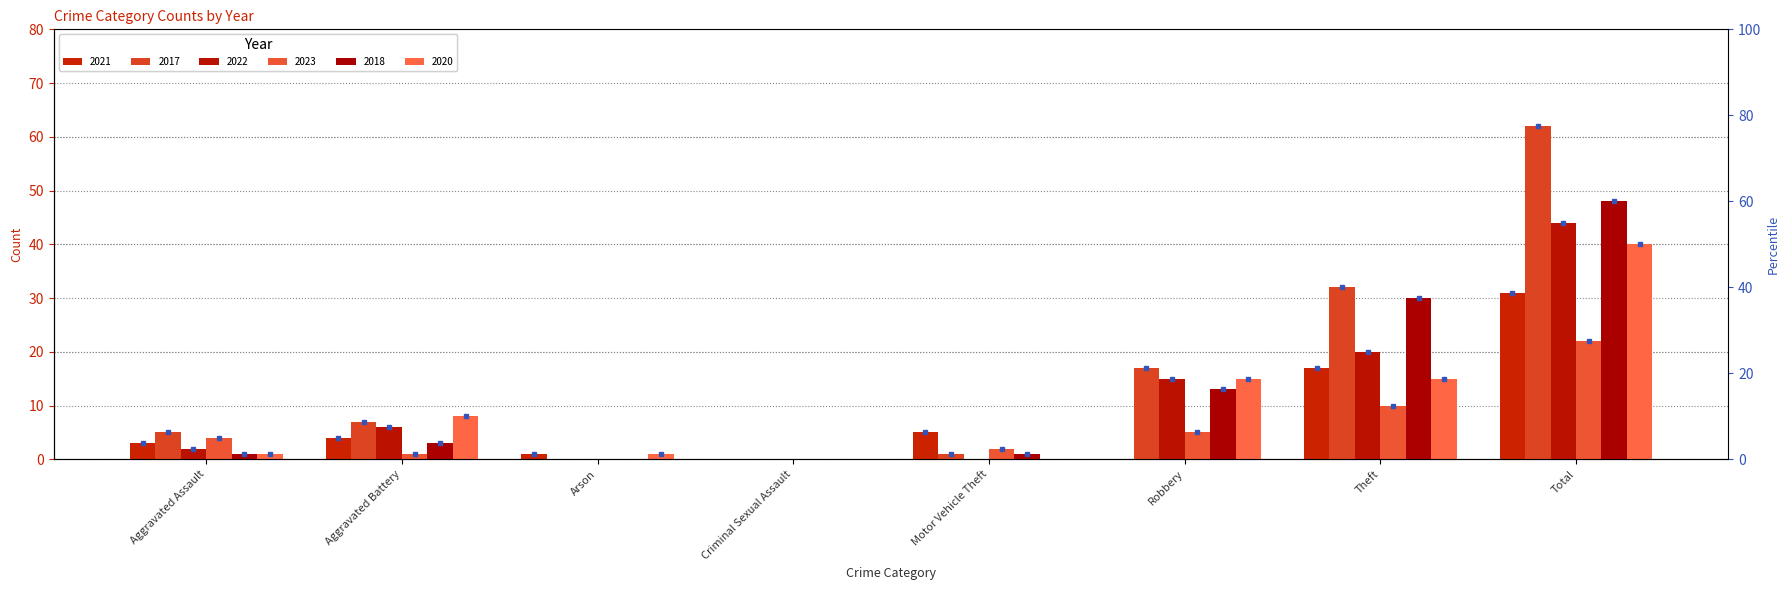

What position from the left is Theft?

7